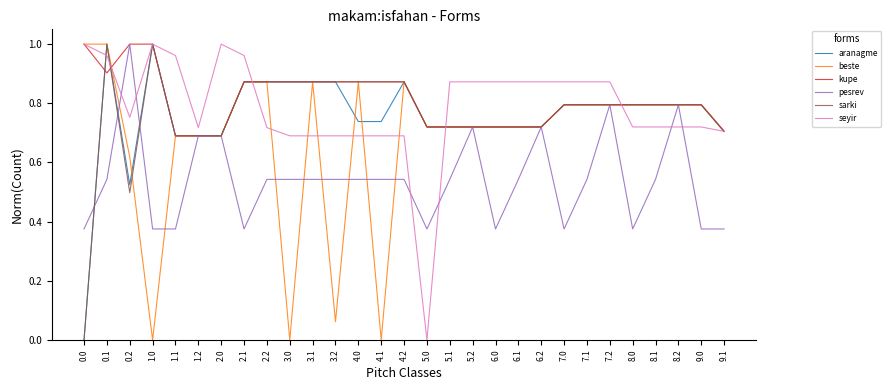

Between 3.0 and 5.1, which series saw the biggest shift?

beste